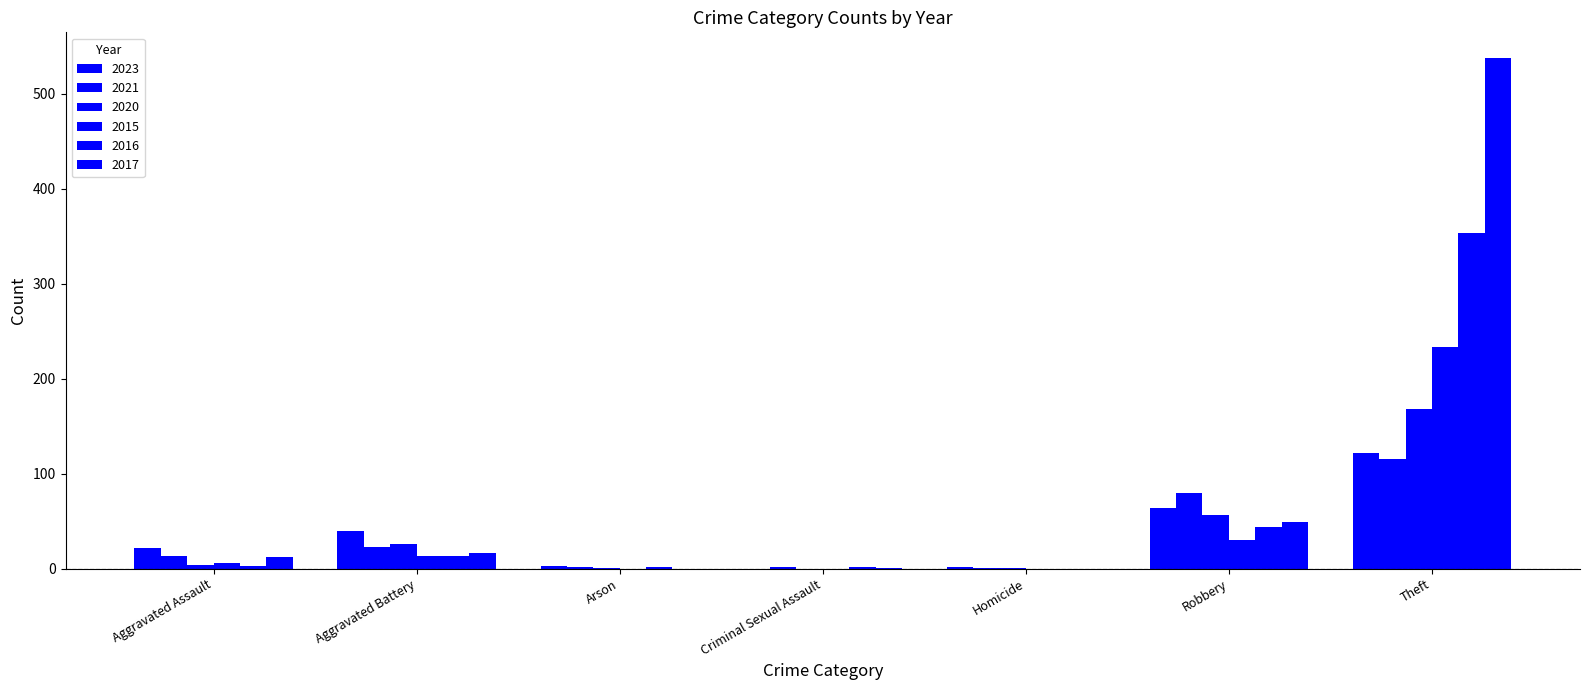

What position from the left is Arson?

3